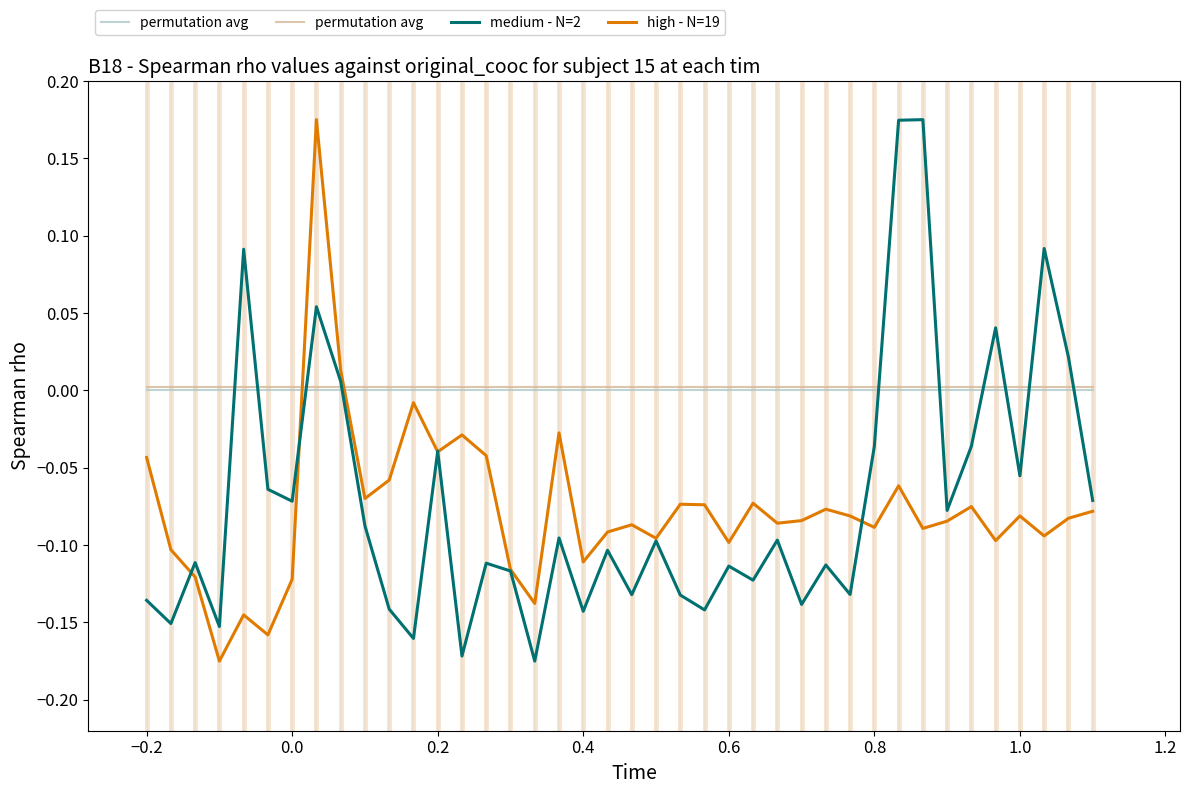

The medium - N=2 series shows -0.2 at 0.4. True or false?

False